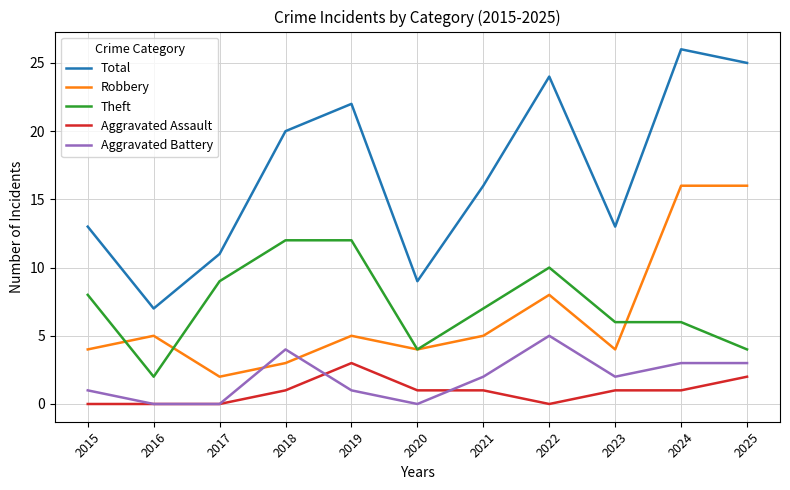

What is the difference between the maximum and minimum values in the Robbery series?

14